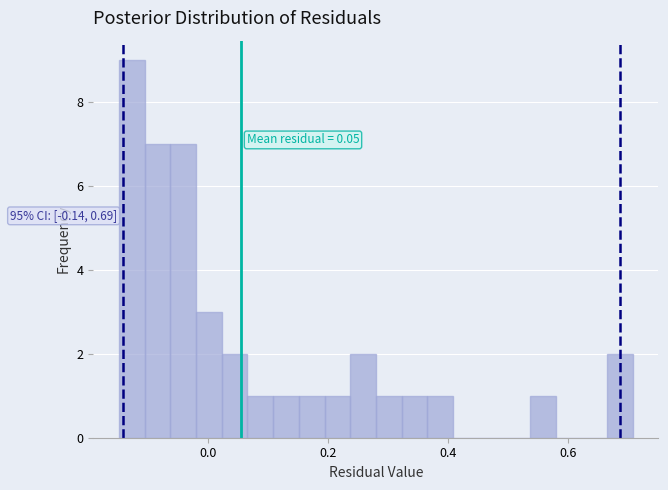

Read against the x-axis, roughly where is the centre of the tallest bar?

-0.12